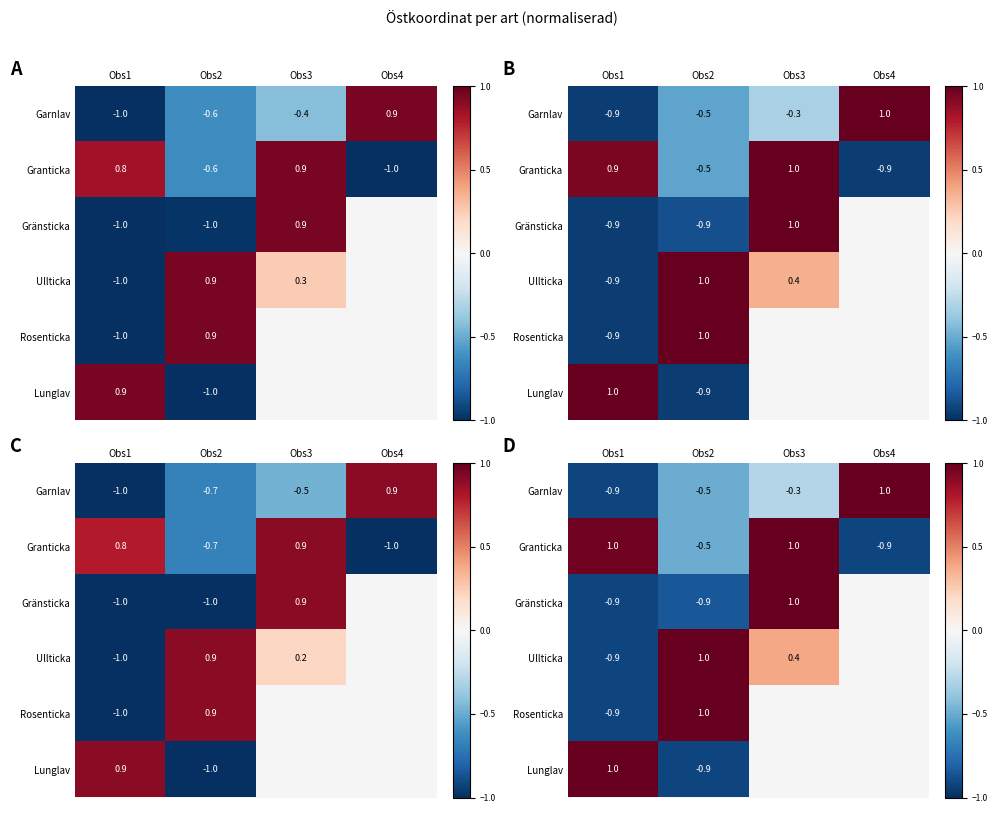

At which label does Garnlav first exceed 0?

Obs4